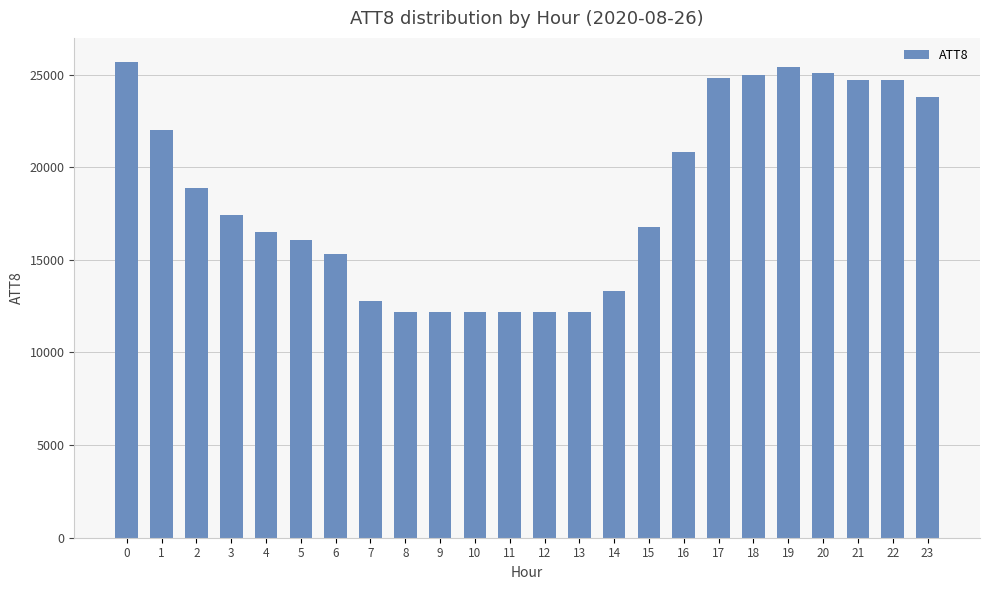

The value at 11 is 12200. True or false?

True